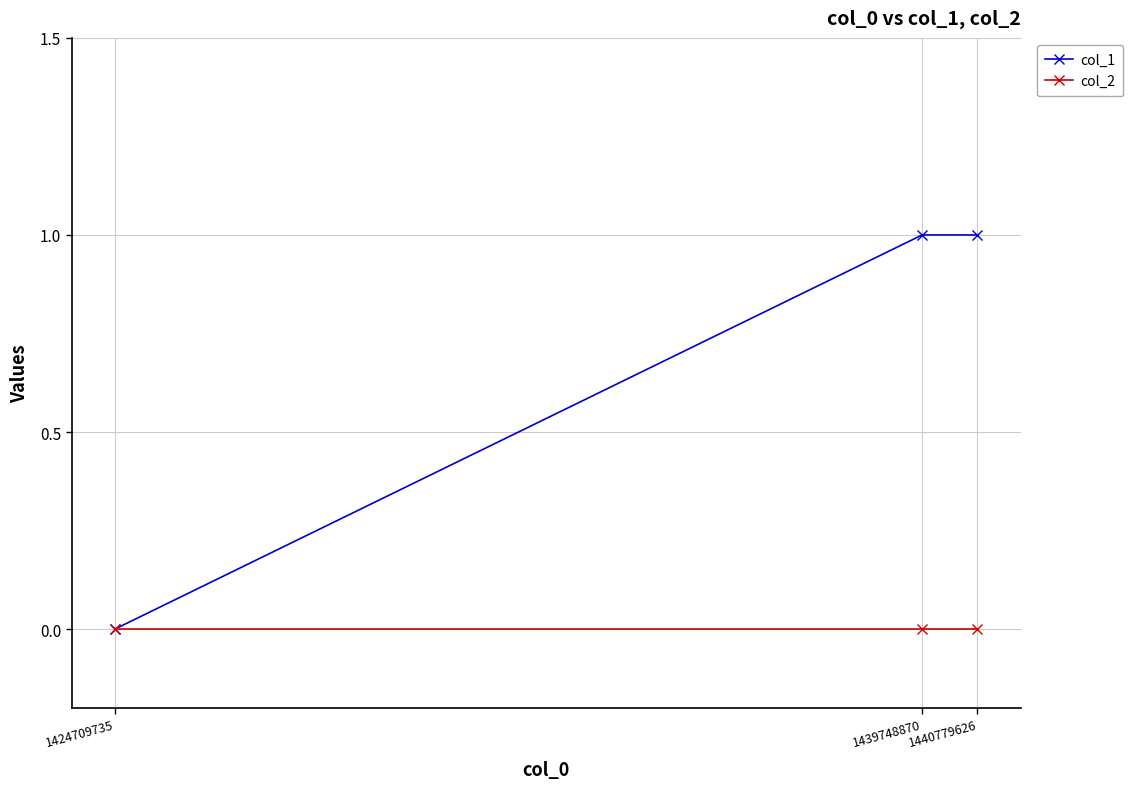

Is the value of col_1 at 1440779626 greater than the value of col_2 at 1440779626?

Yes